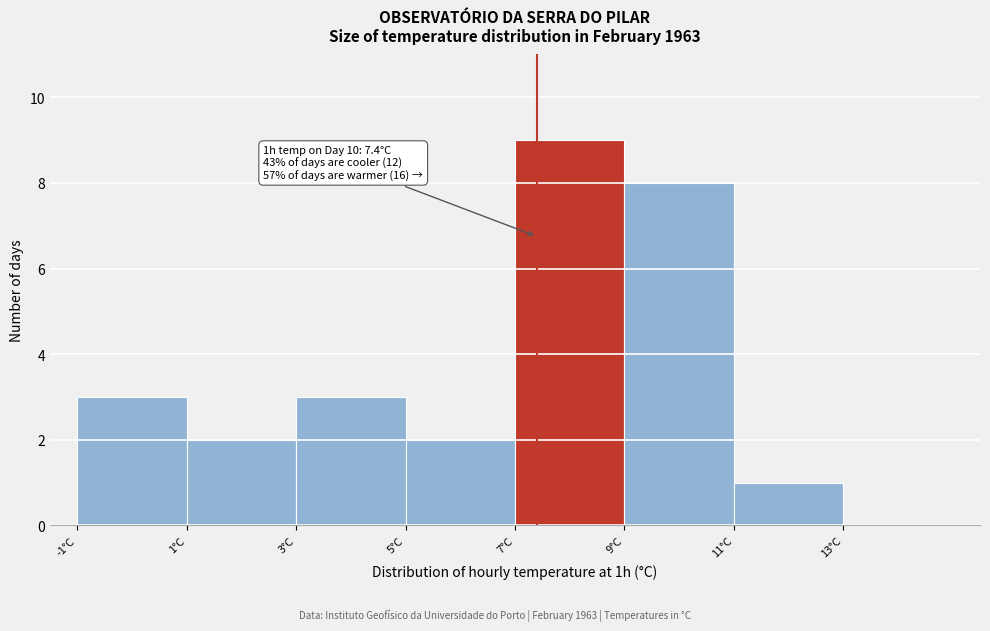

Over which range of the x-axis is the bar tallest?

7 to 9